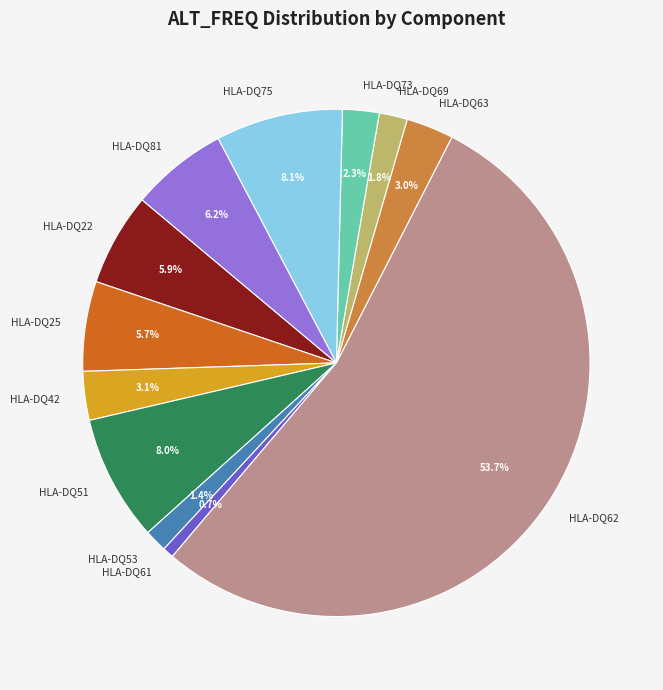

Which slice is the smallest?

HLA-DQ61